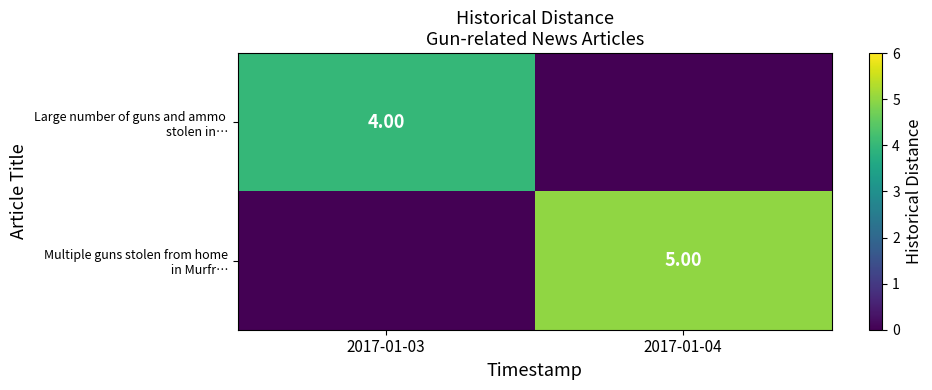

Which series has the largest total across all categories?

Multiple guns stolen from home in Murfr…